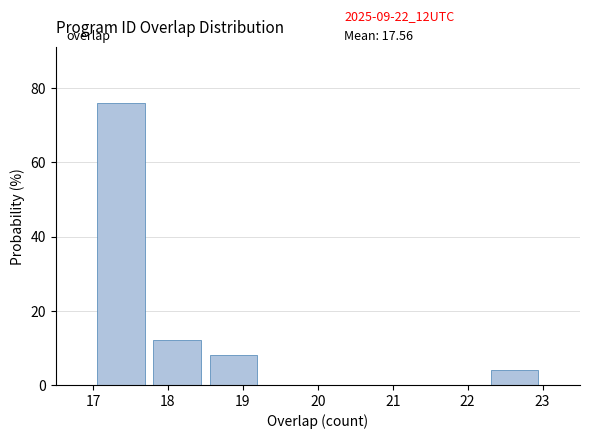

Over which range of the x-axis is the bar tallest?

17.00 to 17.75